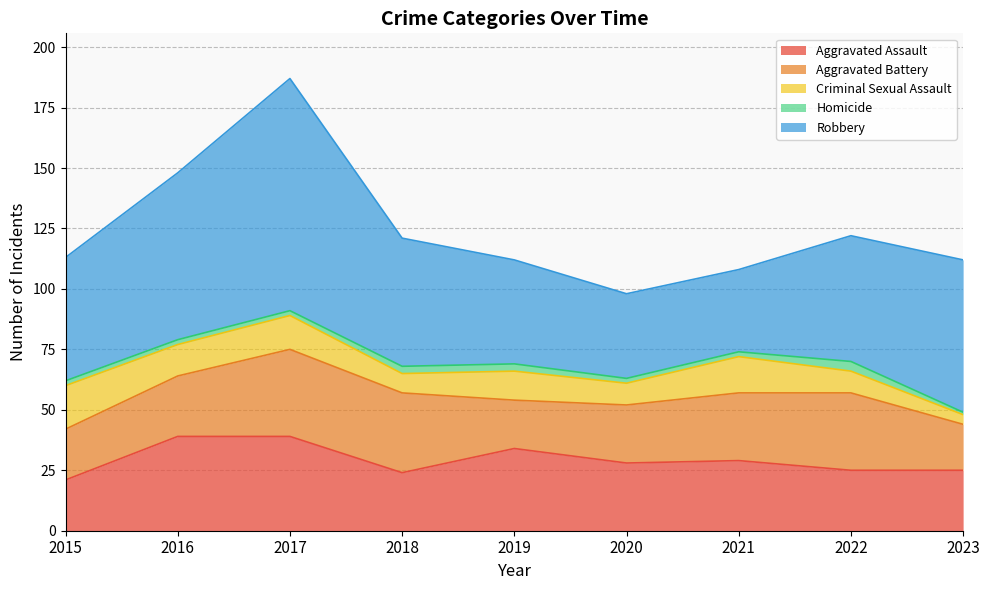

True or false: Criminal Sexual Assault and Robbery cross at least once.

False